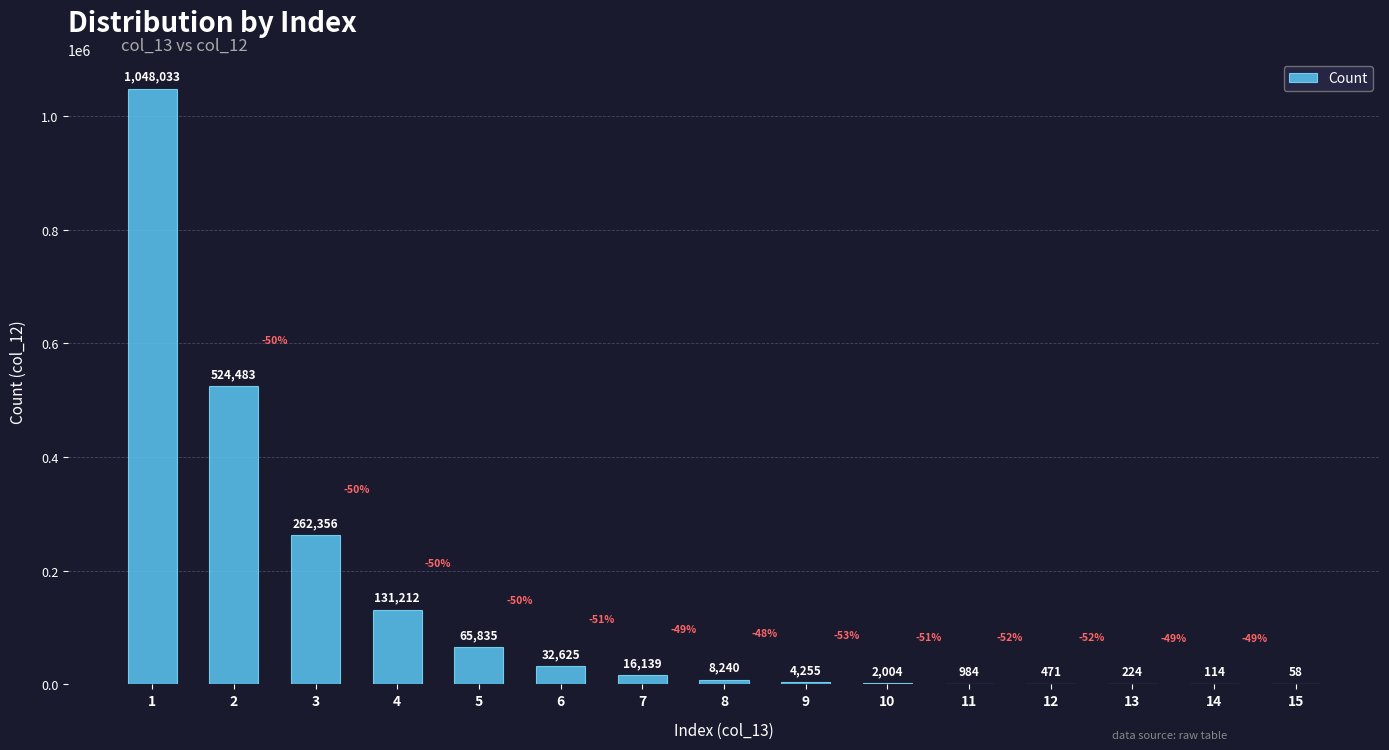

What is the sum of all values?

2097033